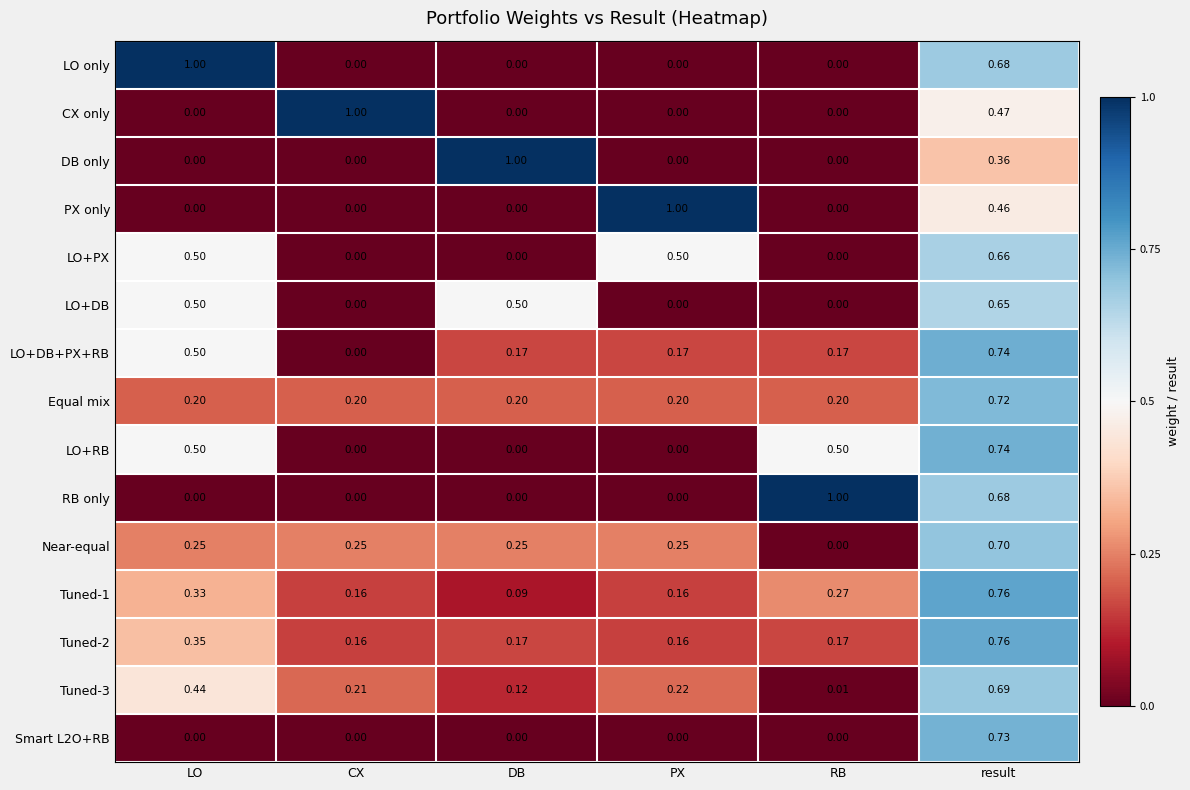

Count the number of data series in this chart.

15